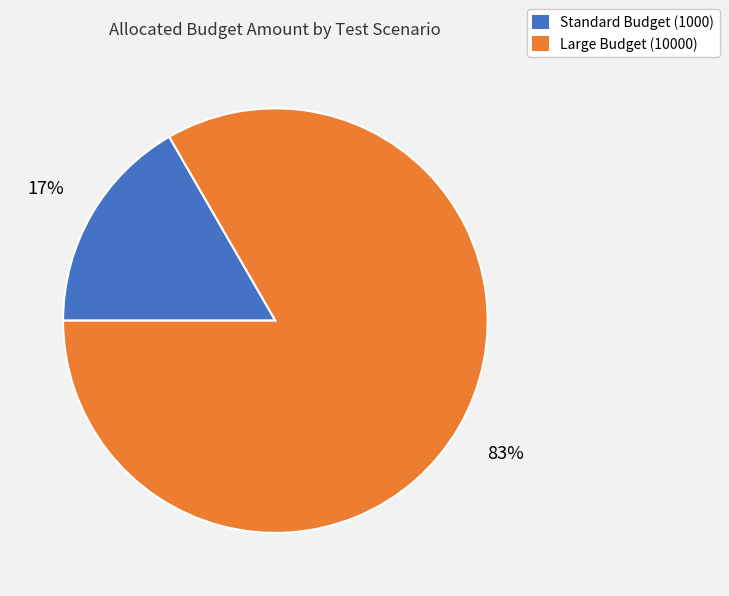

What percentage is the Standard Budget (1000) slice, to the nearest percent?

17%